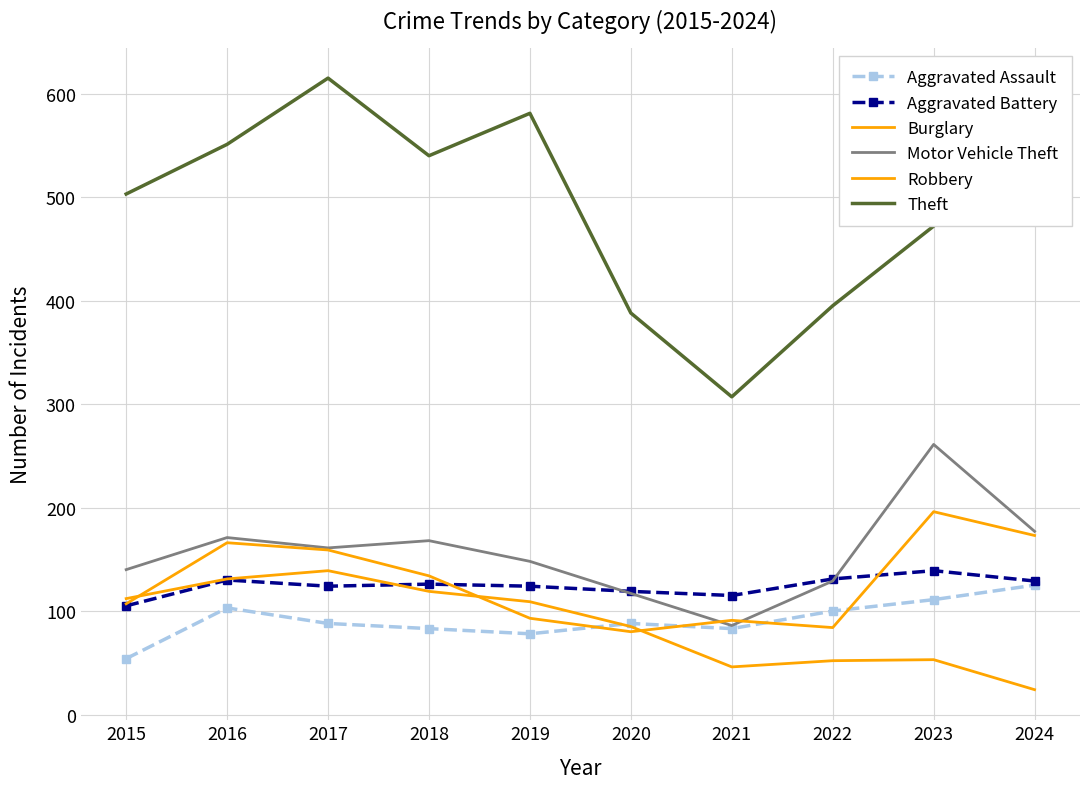

True or false: Aggravated Assault and Aggravated Battery cross at least once.

False